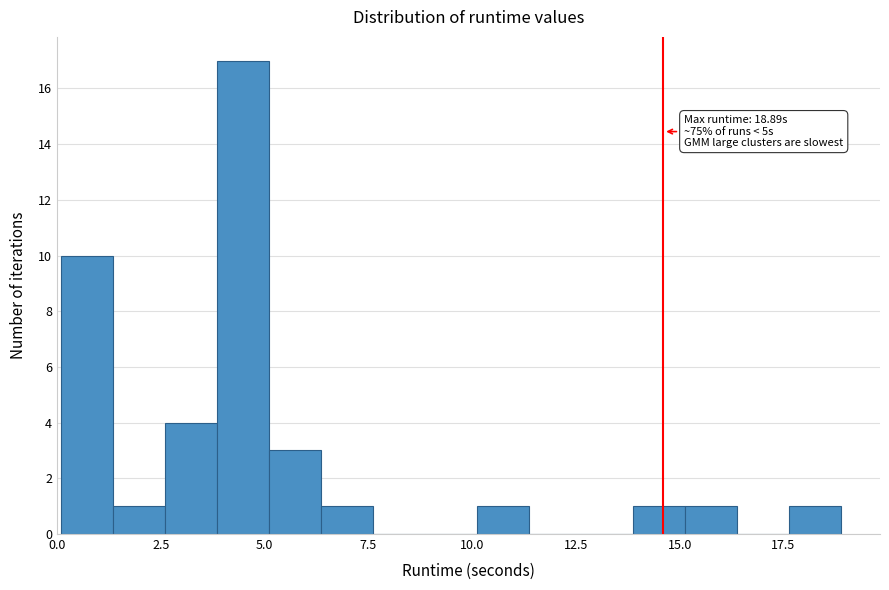

Around what value on the x-axis is the tallest bar? Give the approximate position of its centre, as read against the axis.

4.5